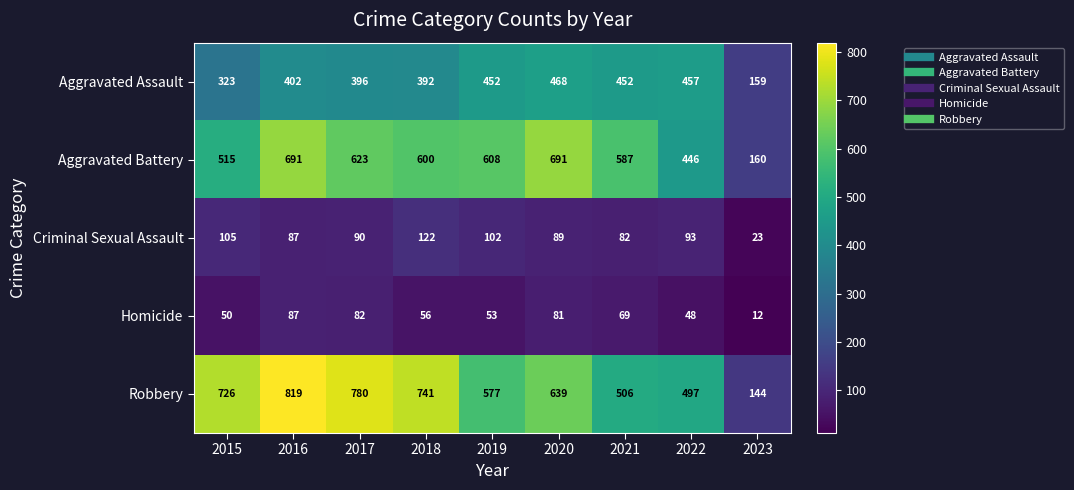

What is the sum of all Aggravated Battery values?

4921